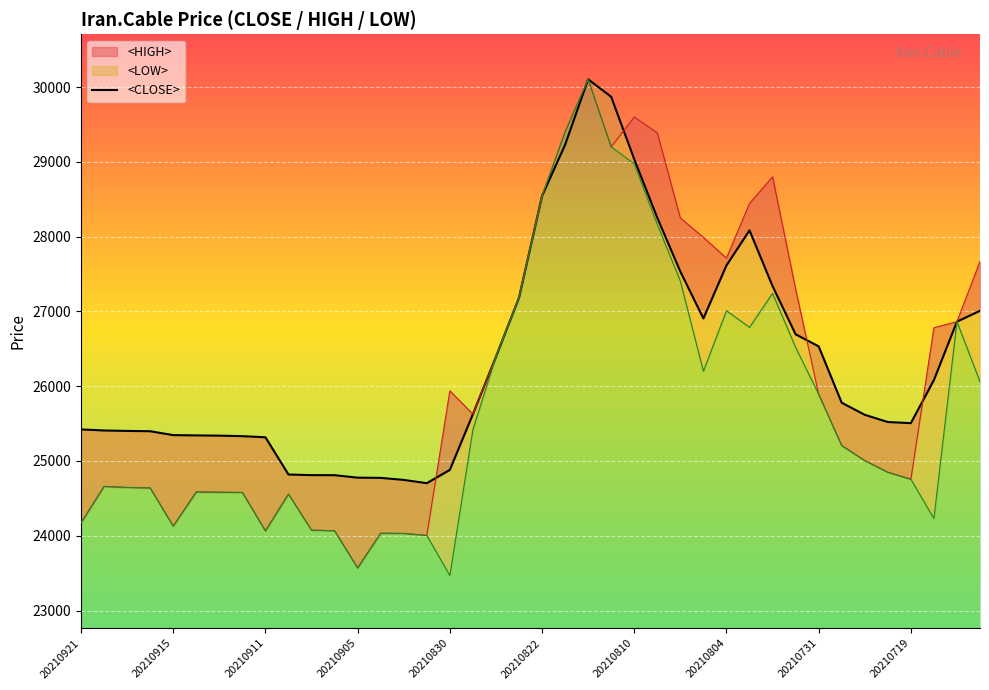

Approximately how many times larger is the value at 26 compared to 39?

1.0